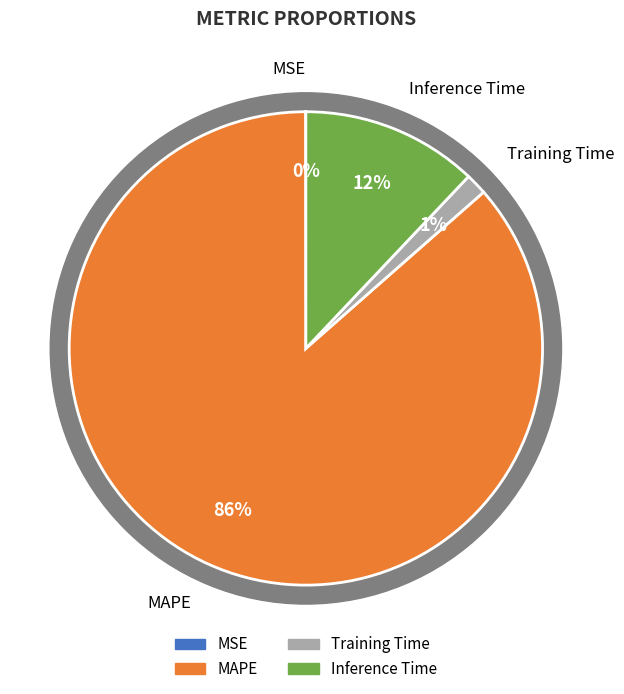

To the nearest percent, what is the average slice percentage?

25%